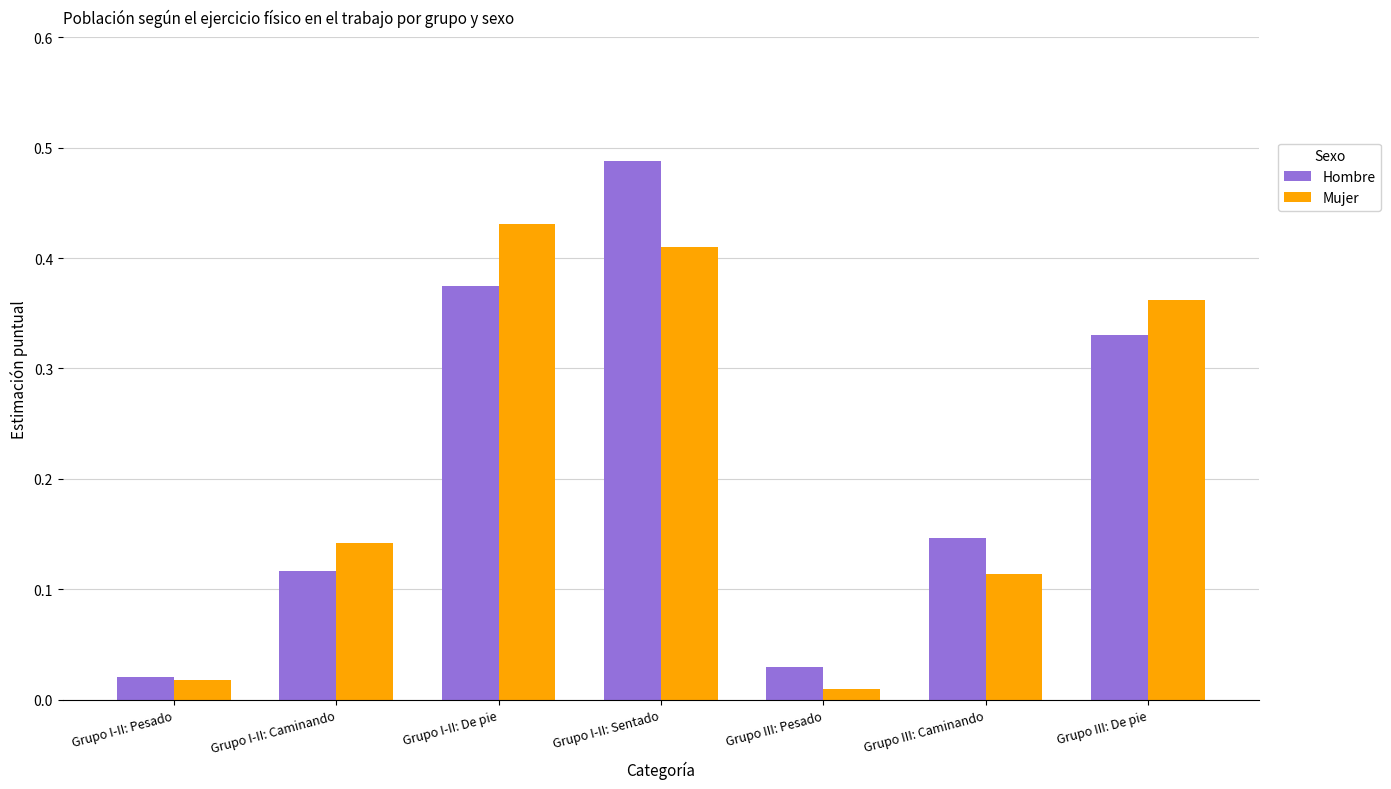

What is the sum of all Mujer values?

1.5